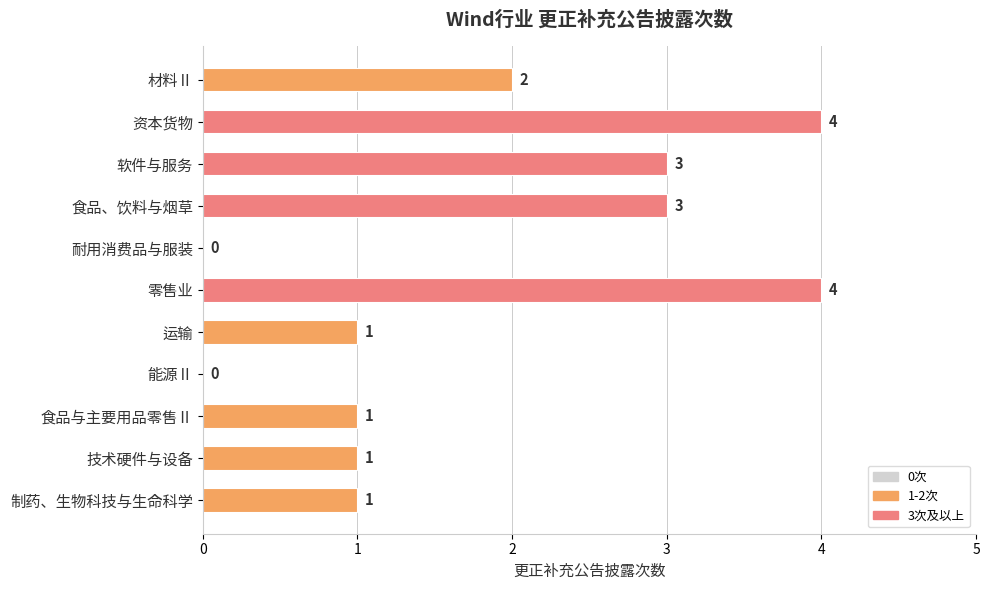

What is the maximum value shown in the chart?

4